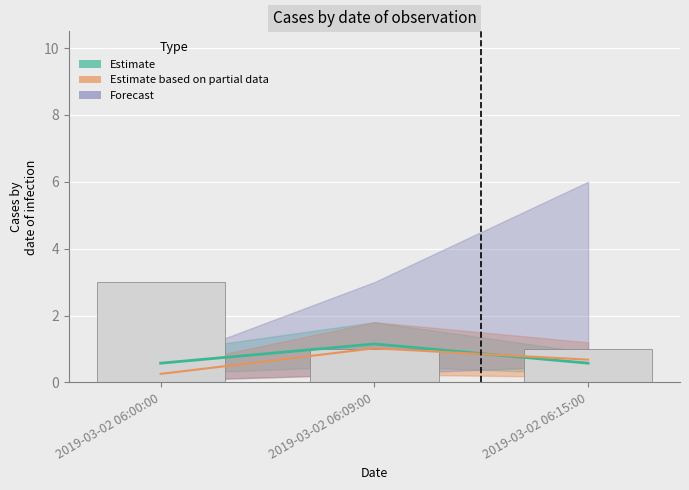

Count the number of categories in the chart.

3